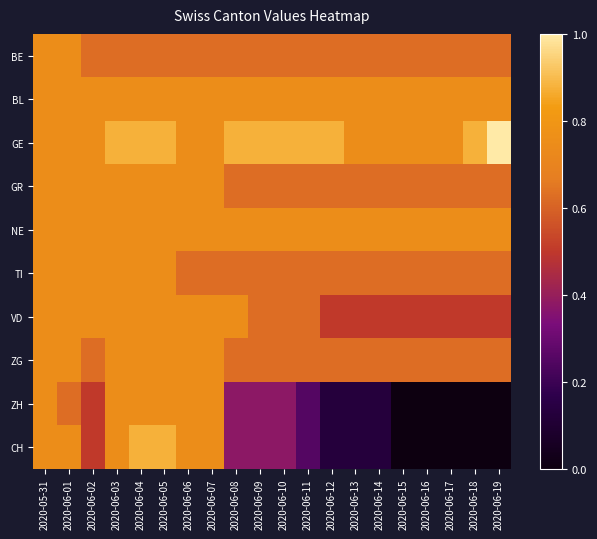

Which series has the largest total across all categories?

GE